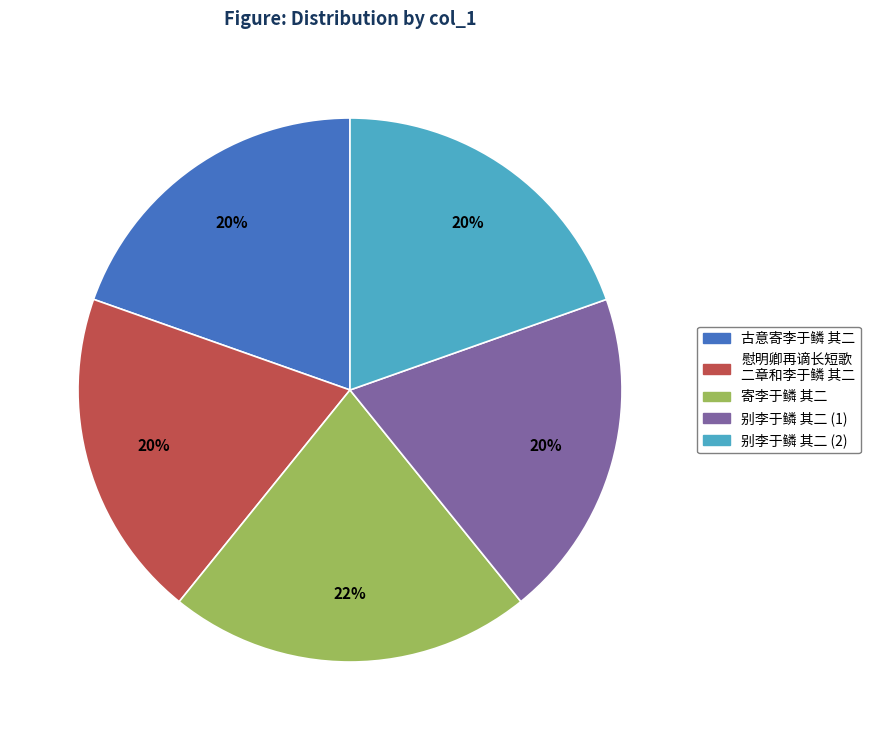

To the nearest percent, what is the difference between the largest and smallest slice percentages?

2%